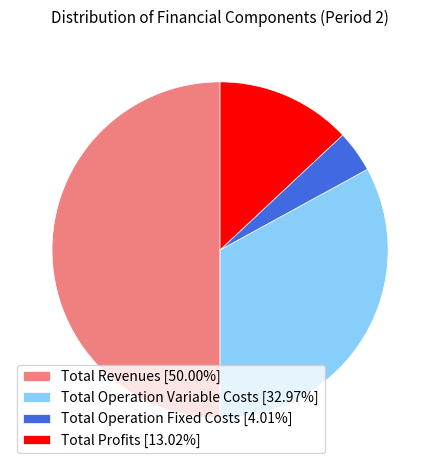

Count the number of slices in the pie.

4